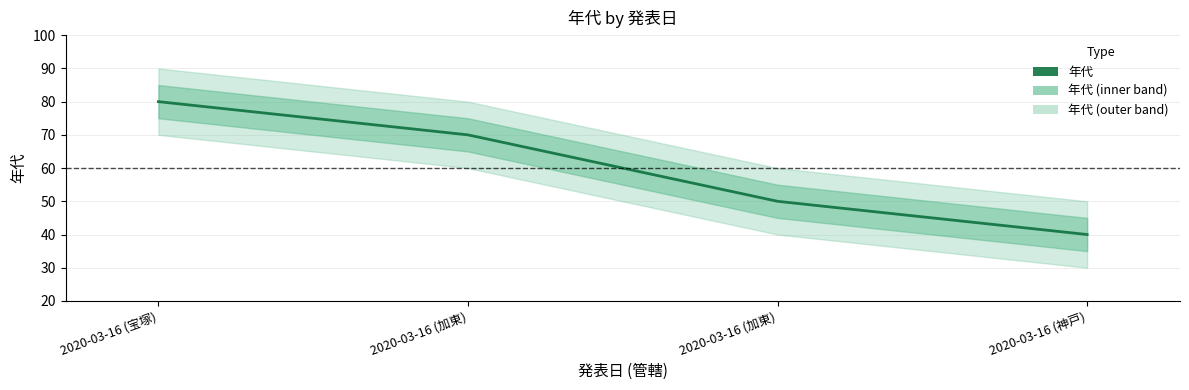

What is the difference between the maximum and minimum values?

40